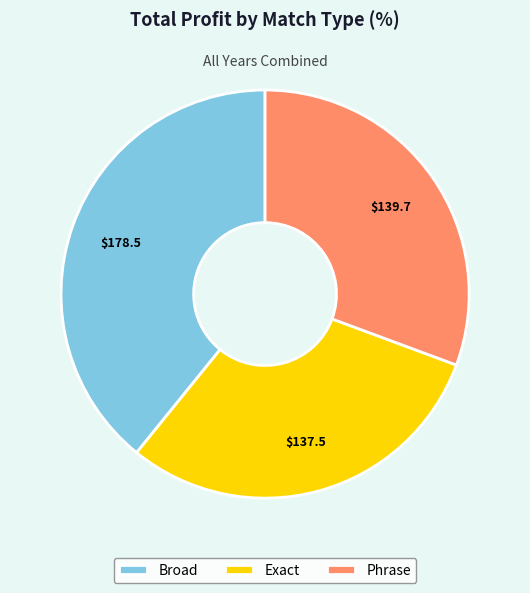

Combined, do Phrase and Broad account for over 50%?

Yes